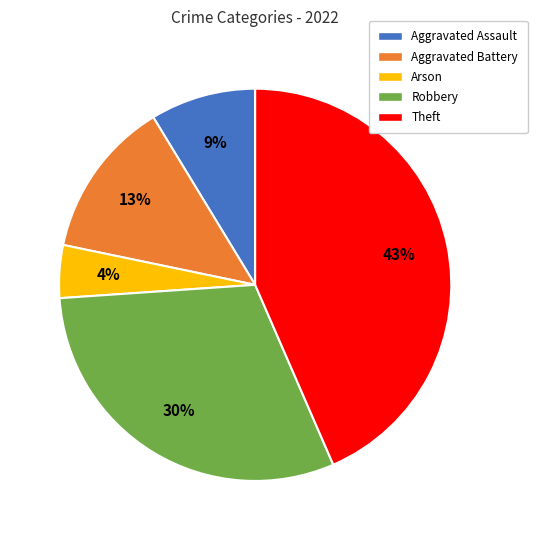

To the nearest percent, what is the average slice percentage?

20%